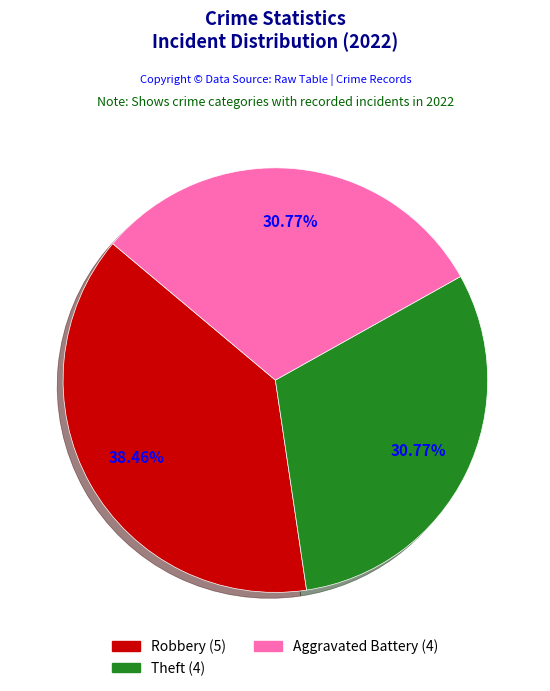

Does any single category account for the majority?

No